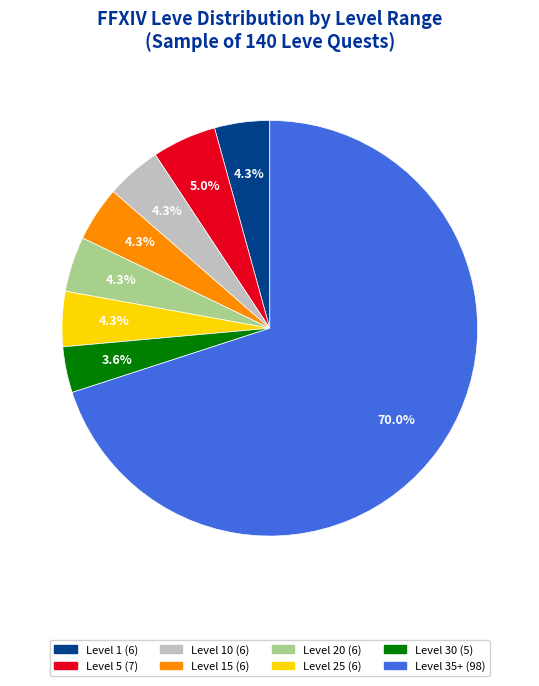

Is there a majority slice in this chart?

Yes